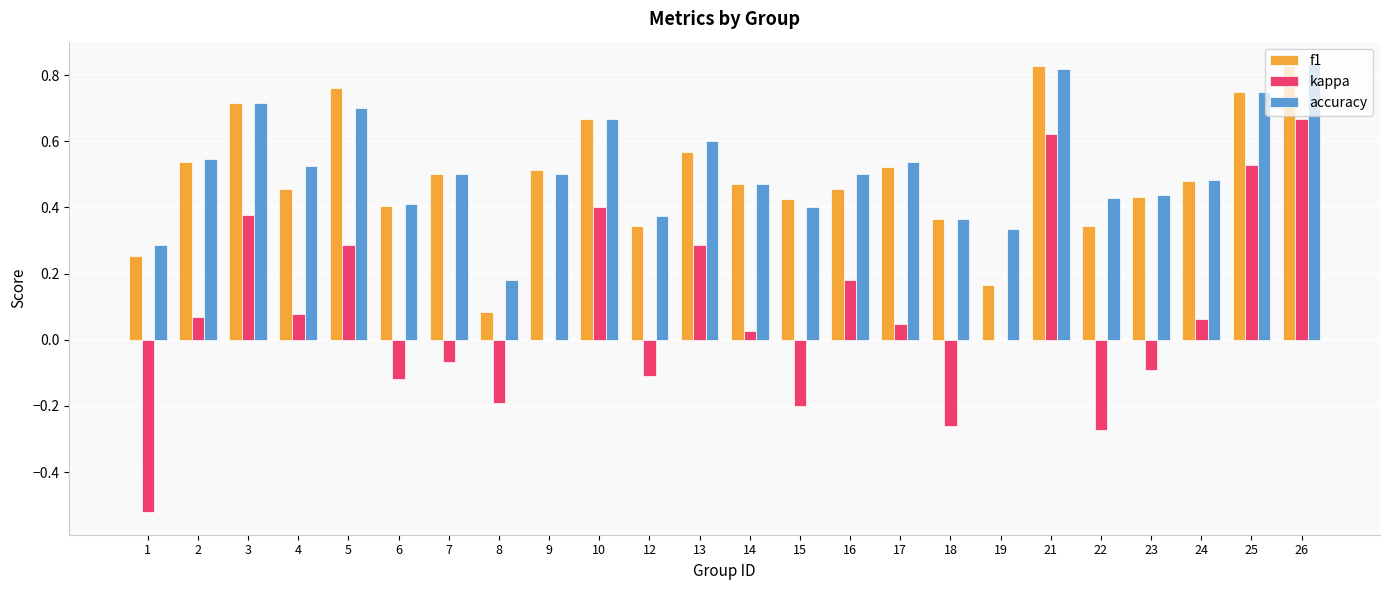

Which series changed the most between 8 and 19?

kappa